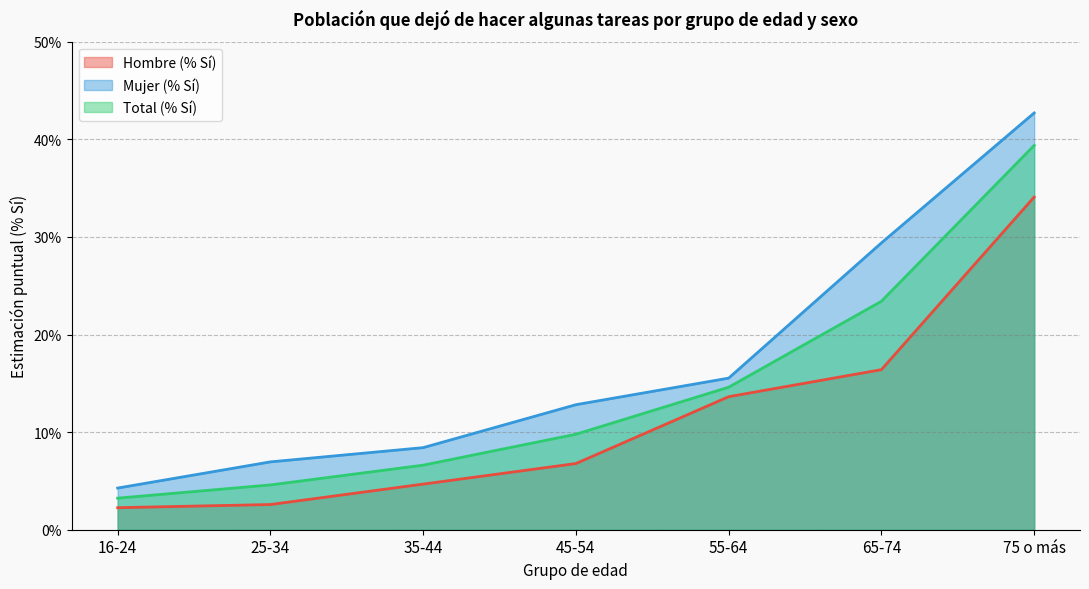

Reading left to right, extract all data points from this chart.

Hombre (% Sí): 0.0	0.0	0.0	0.1	0.1	0.2	0.3
Mujer (% Sí): 0.0	0.1	0.1	0.1	0.2	0.3	0.4
Total (% Sí): 0.0	0.0	0.1	0.1	0.1	0.2	0.4